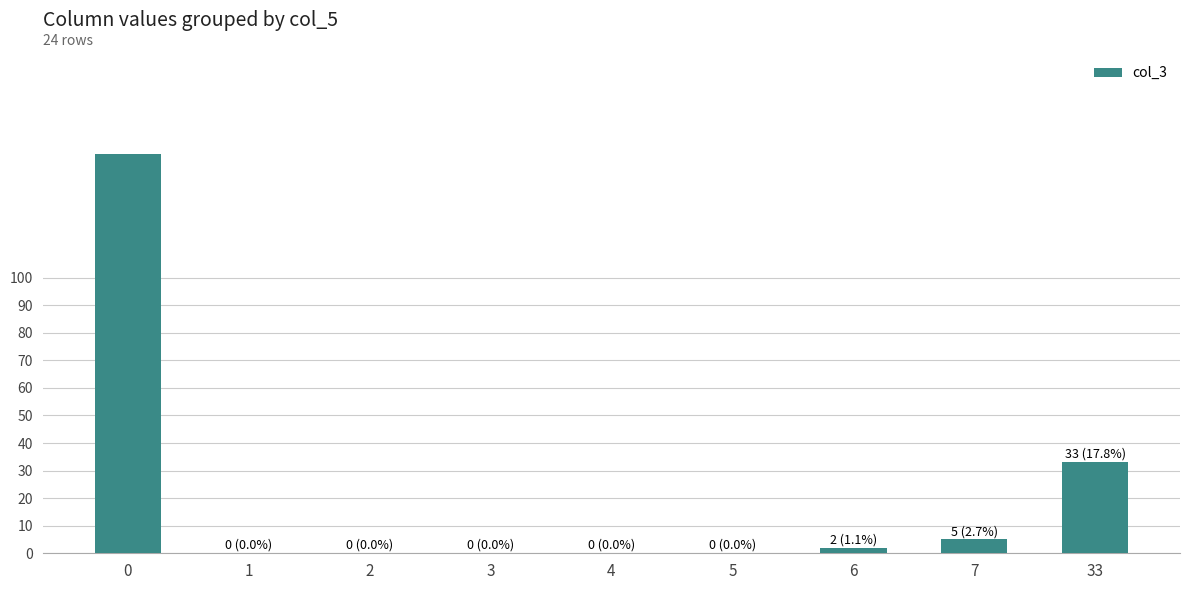

What is the sum of all values?

185